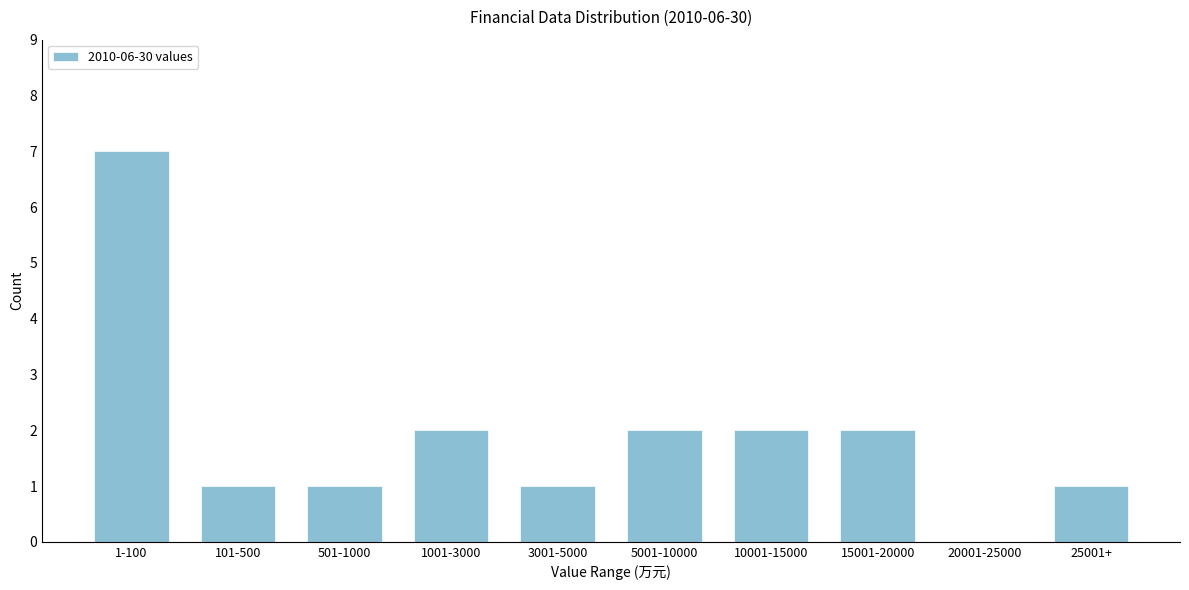

Reading left to right, list all the values displayed in this chart.

1-100=7	101-500=1	501-1000=1	1001-3000=2	3001-5000=1	5001-10000=2	10001-15000=2	15001-20000=2	20001-25000=0	25001+=1